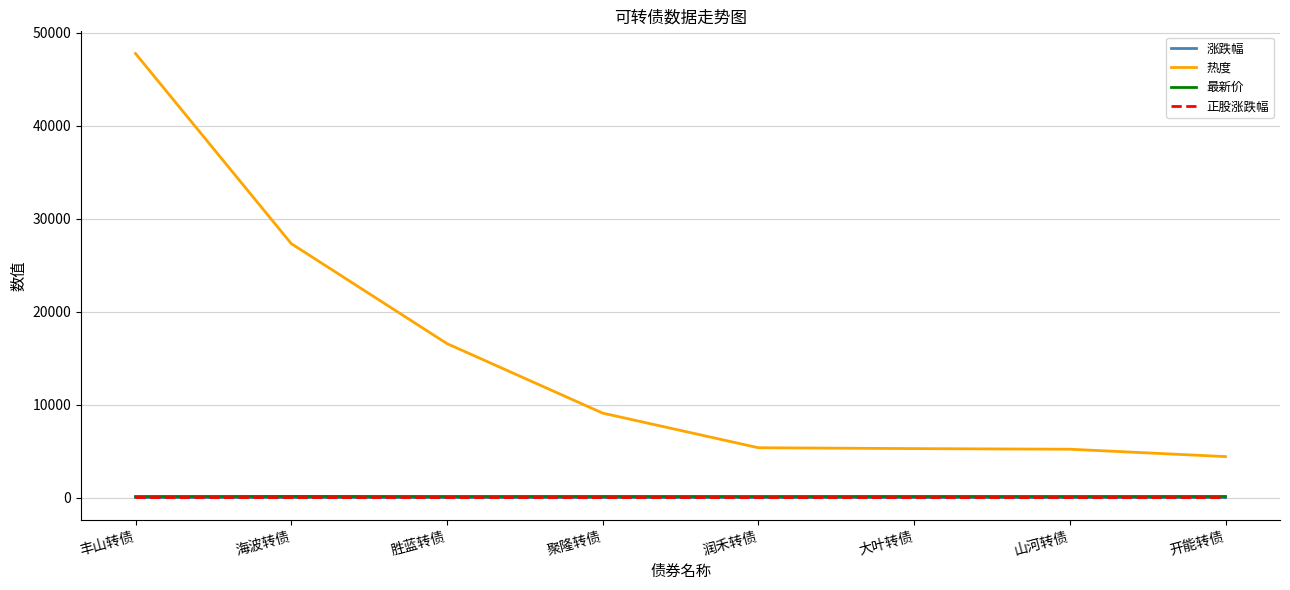

What is the sum of the 正股涨跌幅 values at 聚隆转债 and 开能转债?

1.4